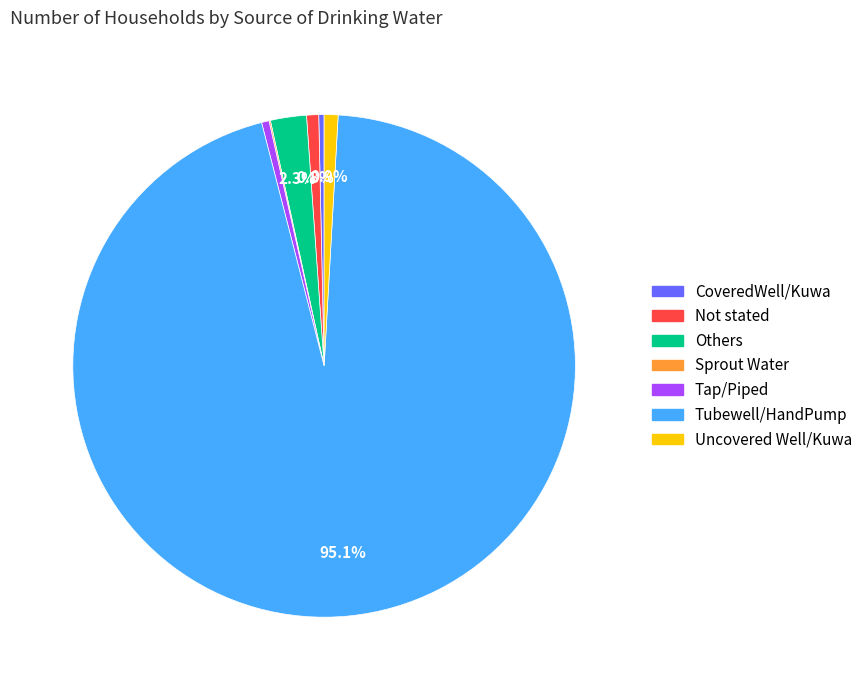

Which category has the biggest portion of the pie?

Tubewell/HandPump